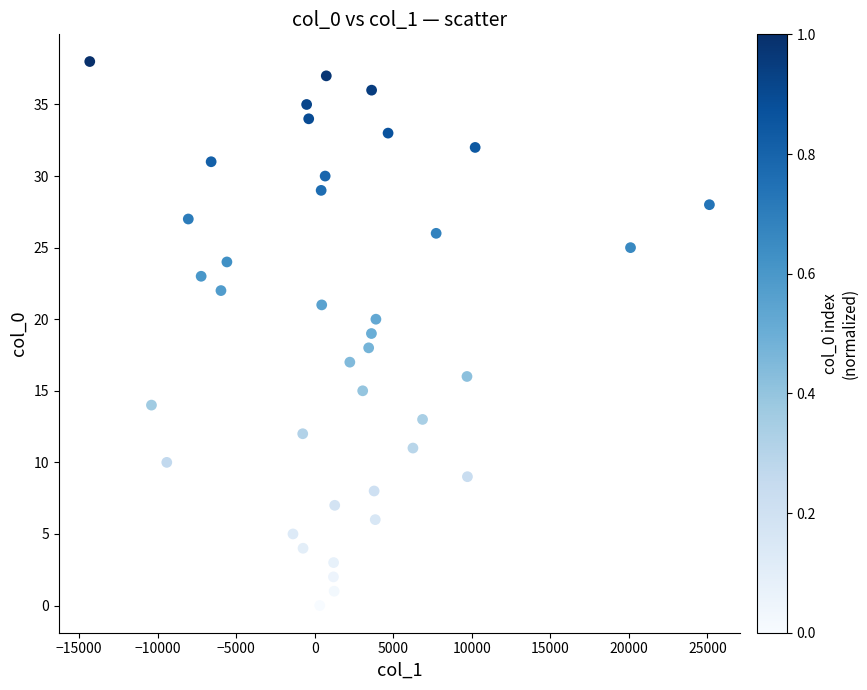

What is the range of Y values (max minus min)?

38